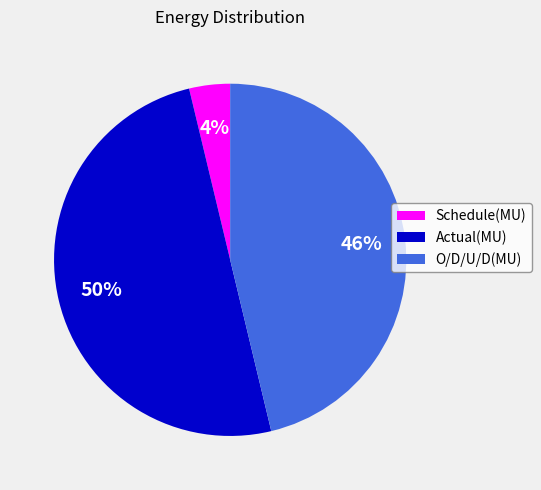

Which slice is the largest?

Actual(MU)